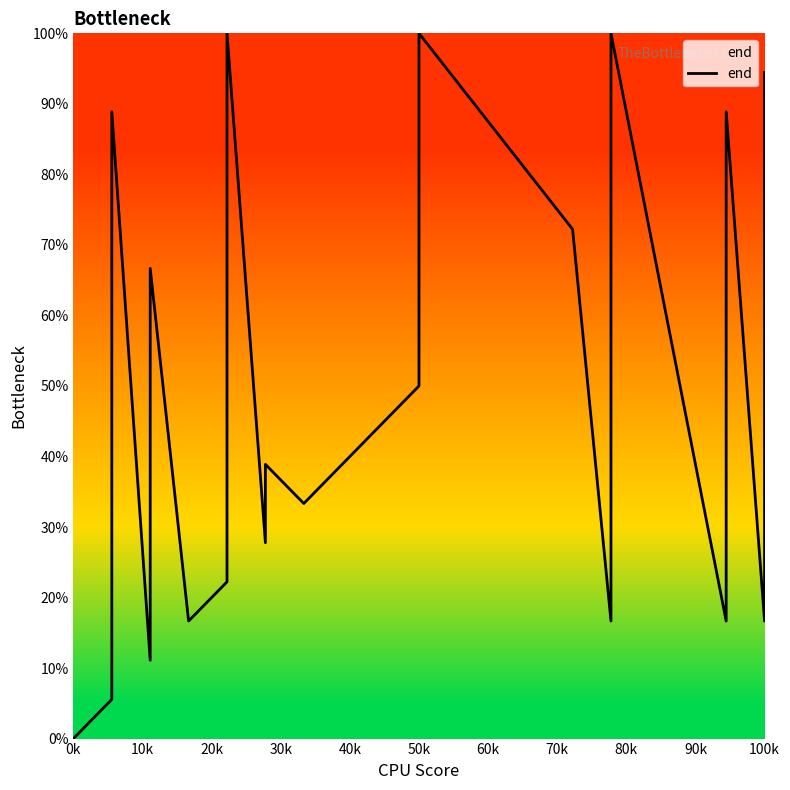

What is the sum of all values?

1888.9